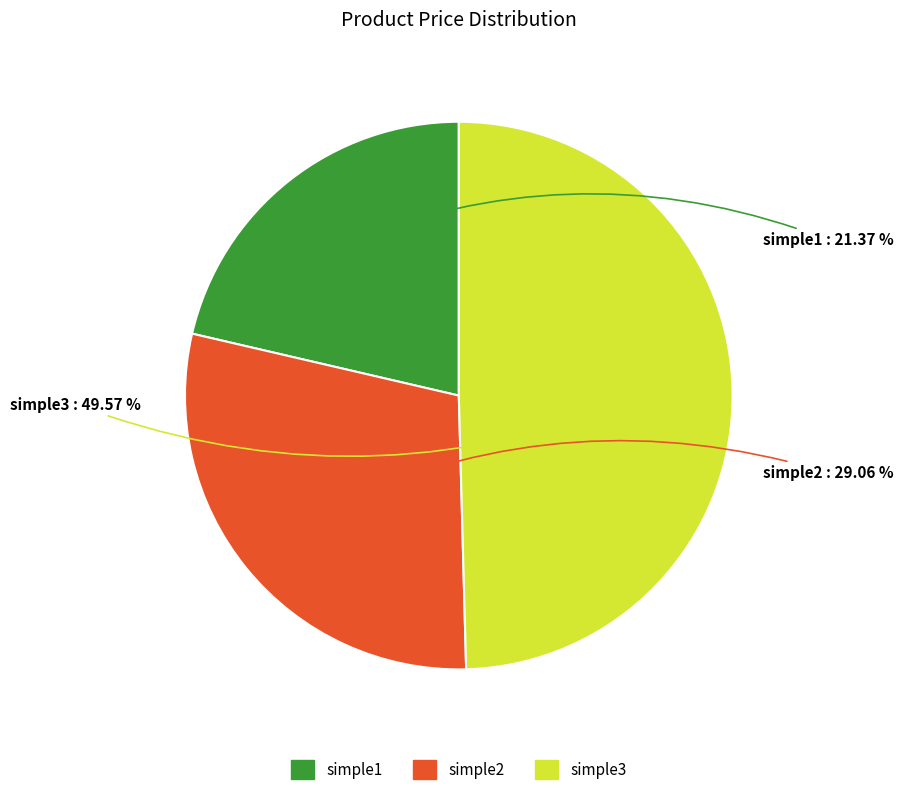

To the nearest percent, what is the average slice percentage?

33%